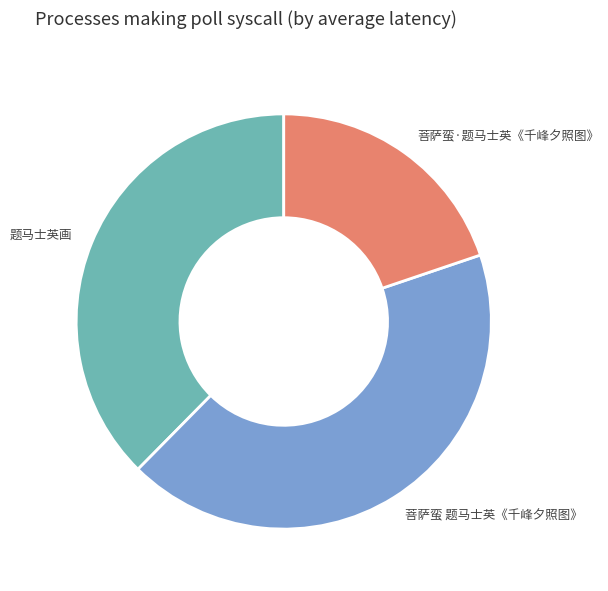

Rank the categories by value from lowest to highest.

菩萨蛮·题马士英《千峰夕照图》, 题马士英画, 菩萨蛮 题马士英《千峰夕照图》